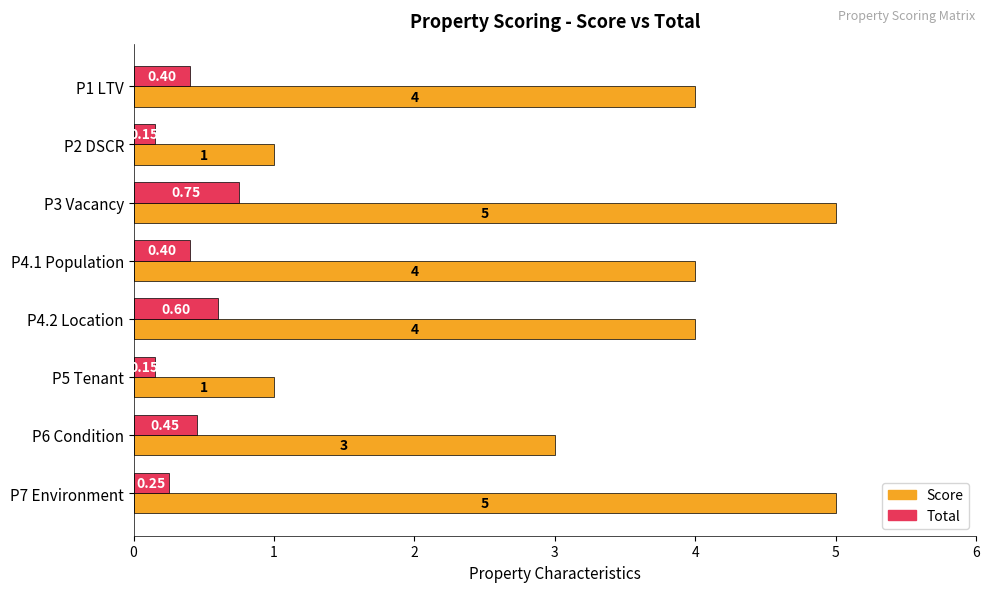

What is the average value of the Score series?

3.4